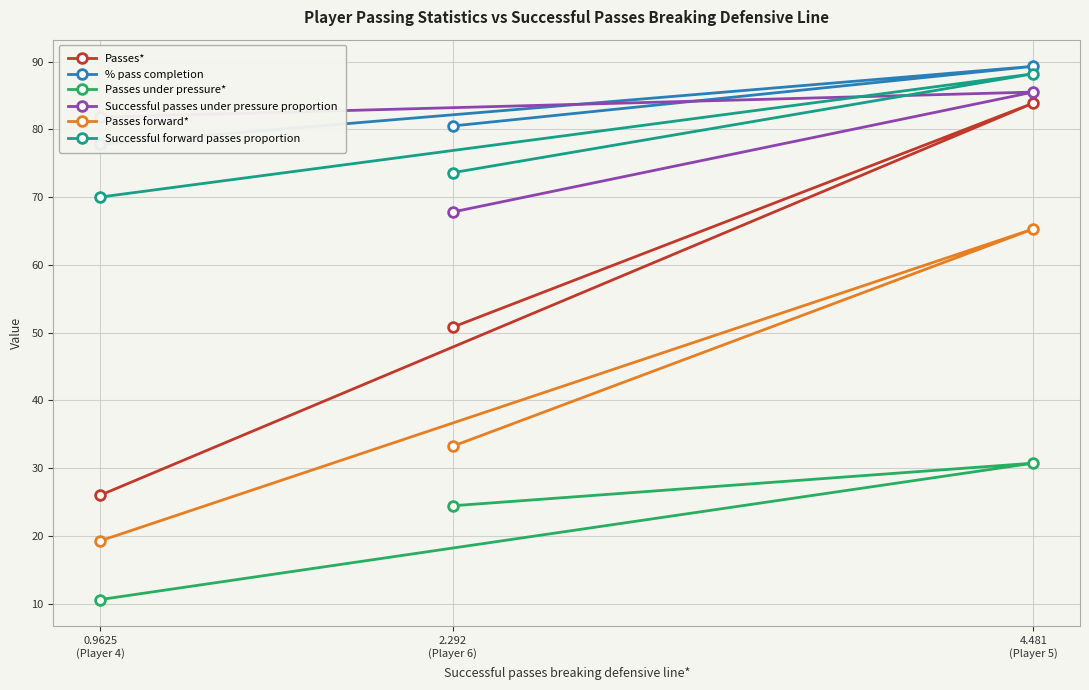

What is the value of the Successful passes under pressure proportion point at the 2nd from the left?

67.8